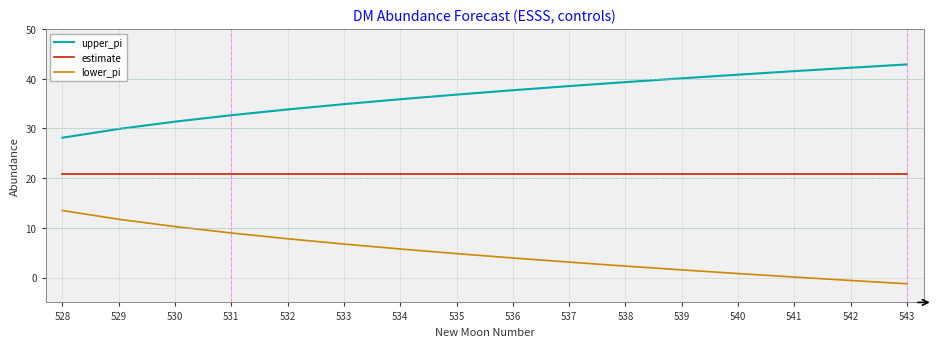

At which label does upper_pi reach its minimum?

528